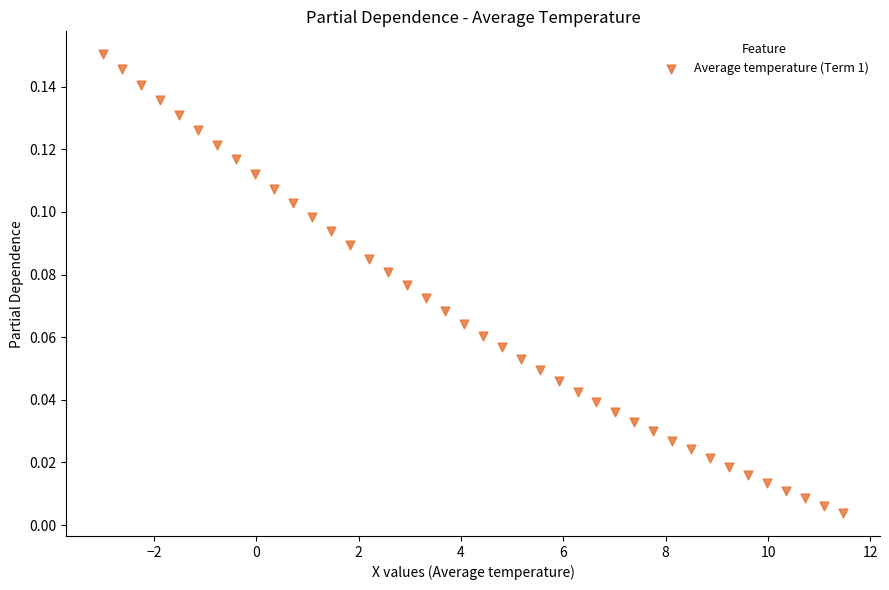

What is the range of X values (max minus min)?

14.5